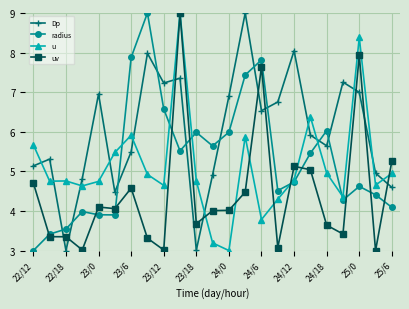

How many data points in Dp are above 5?

16